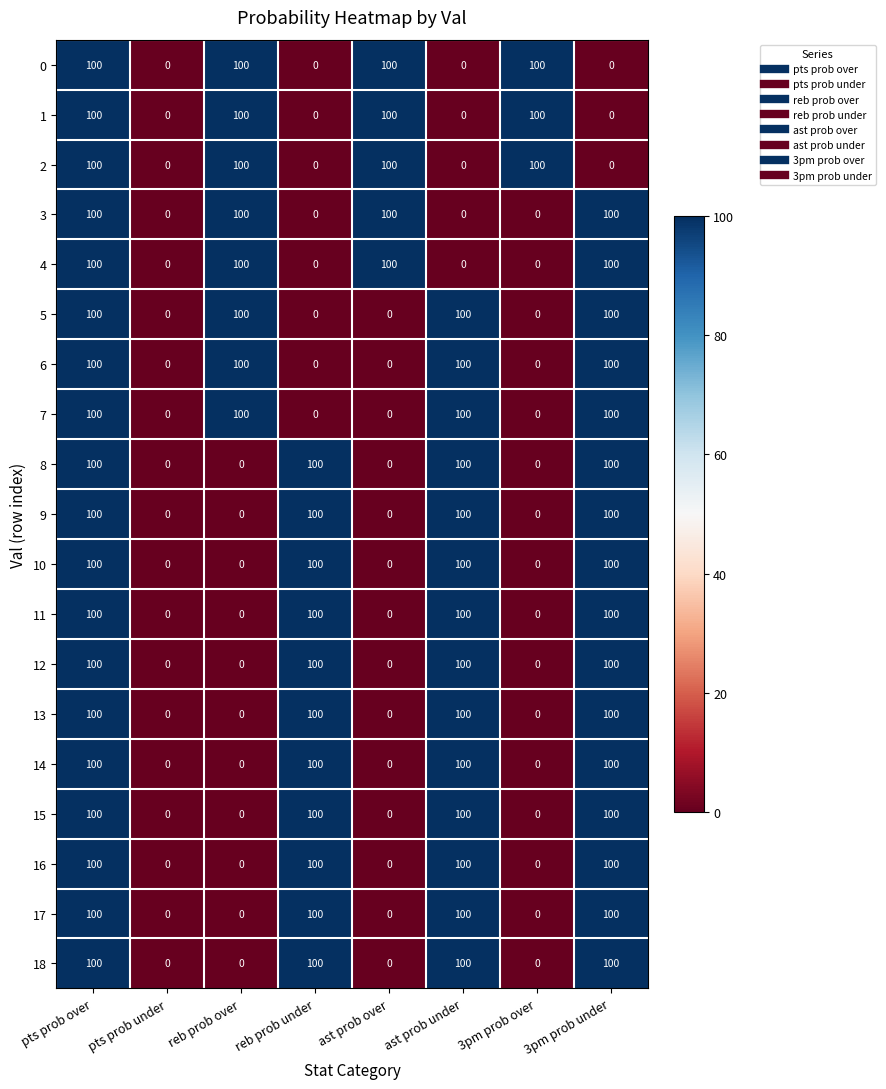

At which category is the sum across all series the highest?

pts prob over